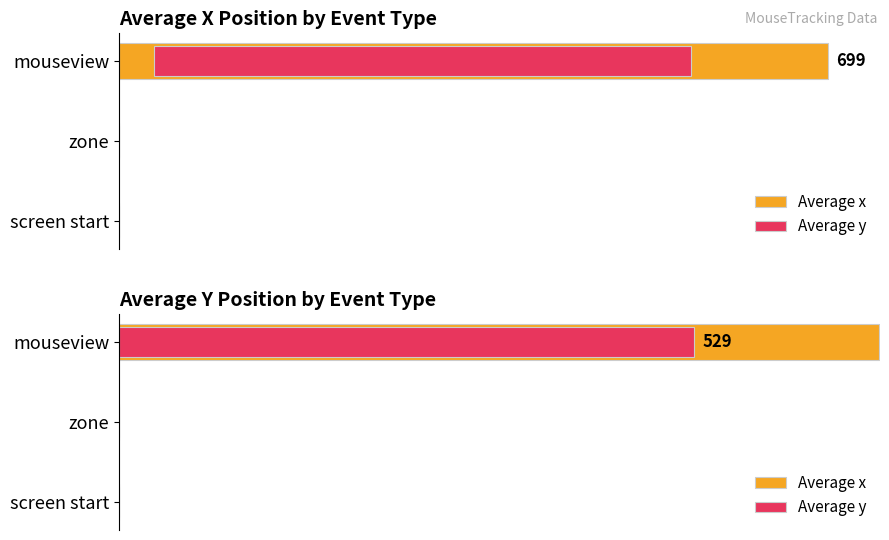

Reading left to right, extract all data points from this chart.

Average x: 0	0	699
Average y: 0	0	529